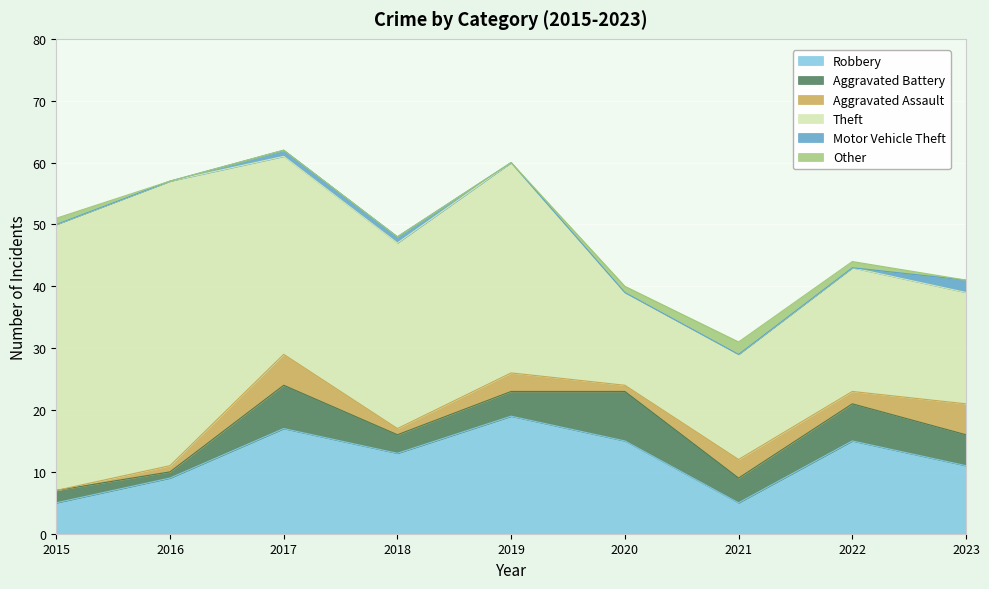

True or false: Aggravated Battery and Aggravated Assault intersect in this chart.

False